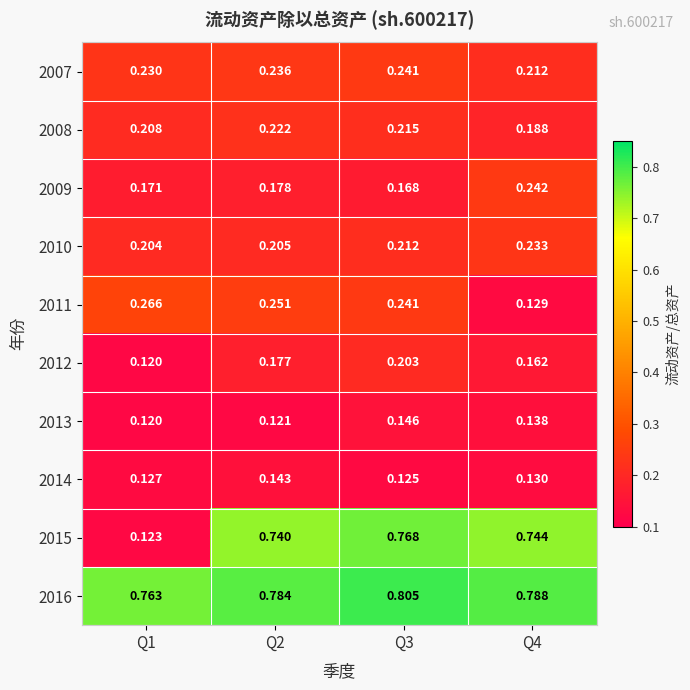

Is the value of 2010 at Q2 greater than the value of 2014 at Q2?

Yes